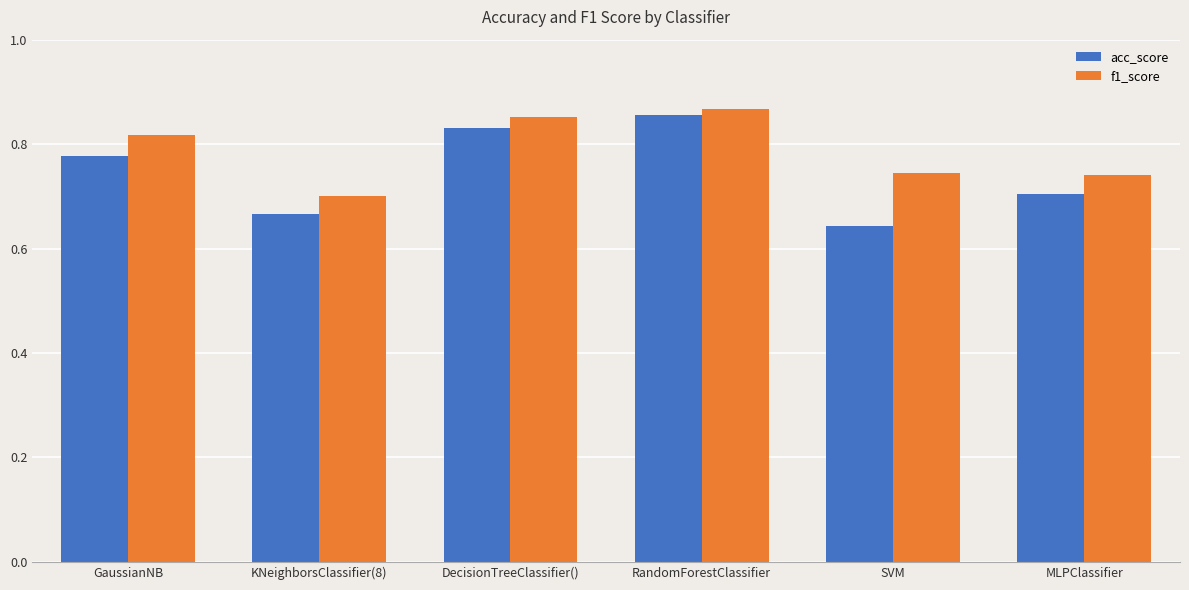

What is the sum of the f1_score values at DecisionTreeClassifier() and GaussianNB?

1.7